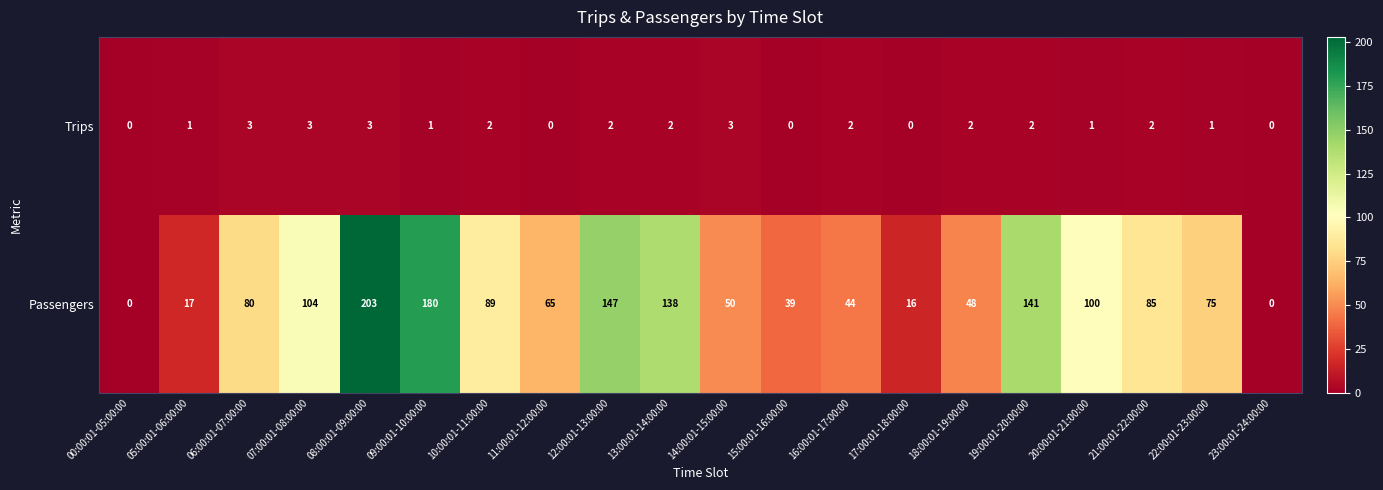

What is the total value across all series at 18:00:01-19:00:00?

50